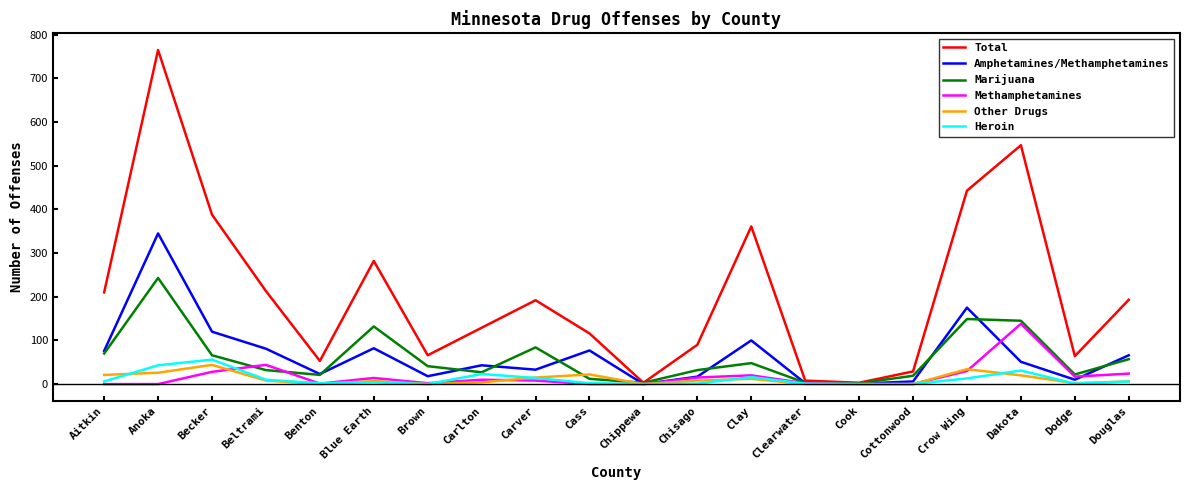

How many lines are shown in the chart?

6